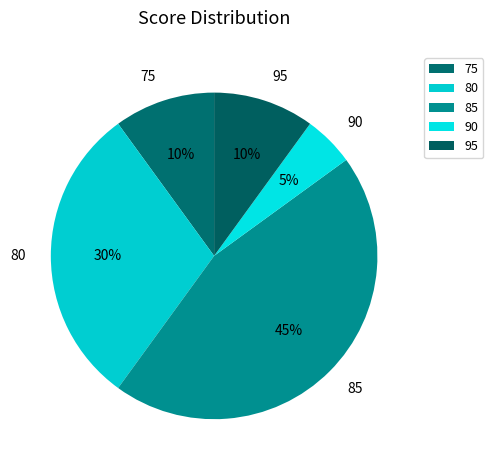

Is it true that 75 is 25% of the pie?

False